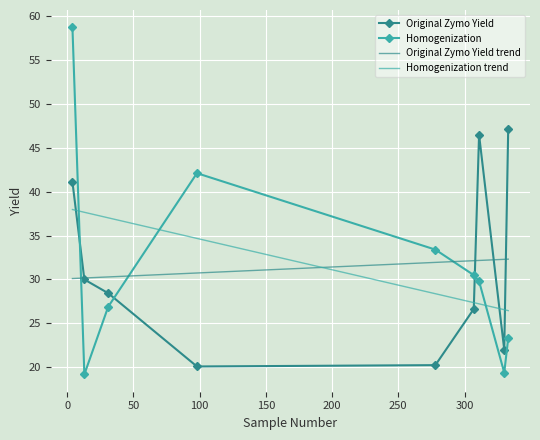

After their last crossing, which series has the higher values: Homogenization trend or Homogenization?

Homogenization trend